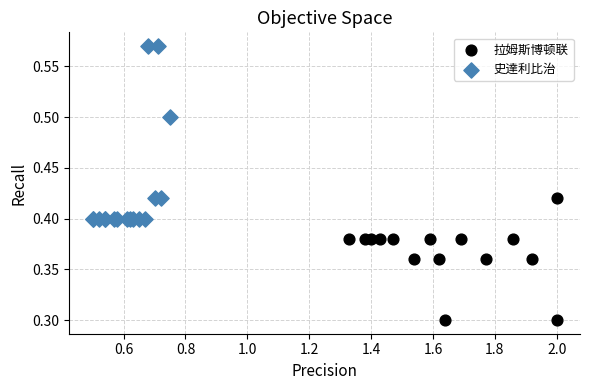

Which series has the largest Y range (max minus min)?

史達利比治